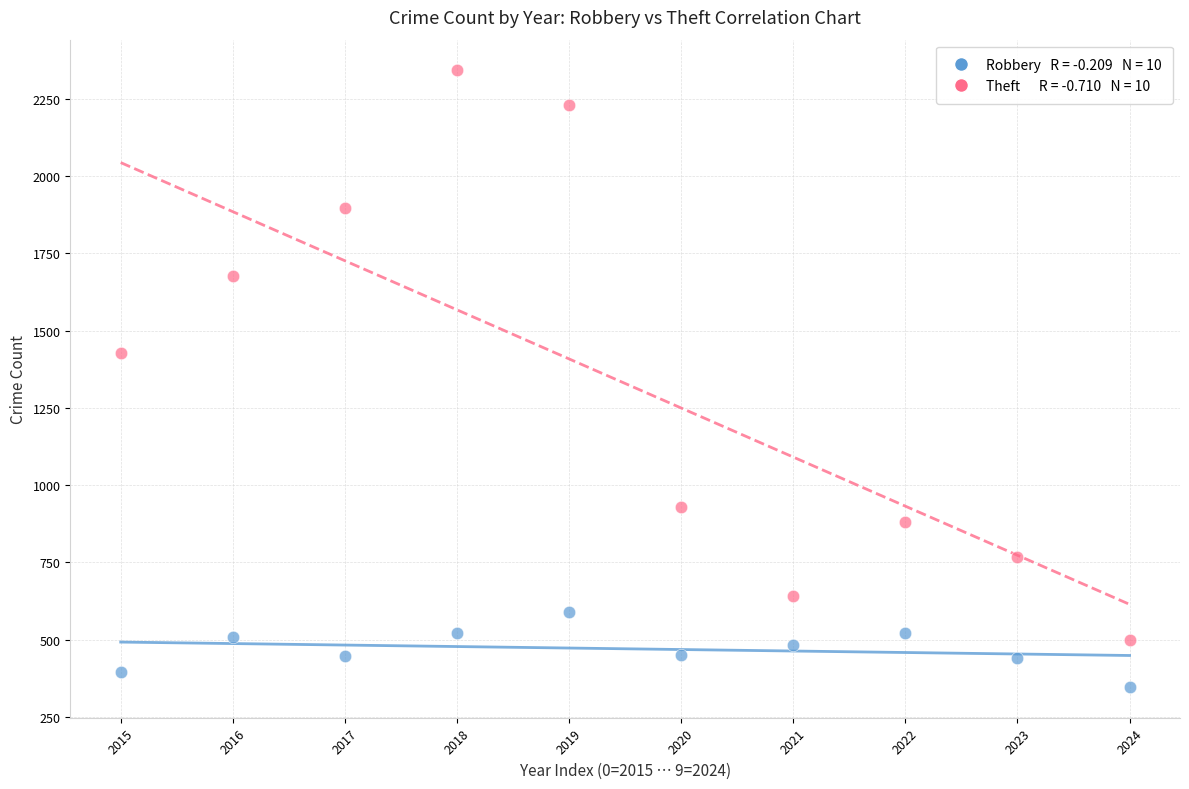

Across all data points, what is the range of Y values (max minus min)?

1995